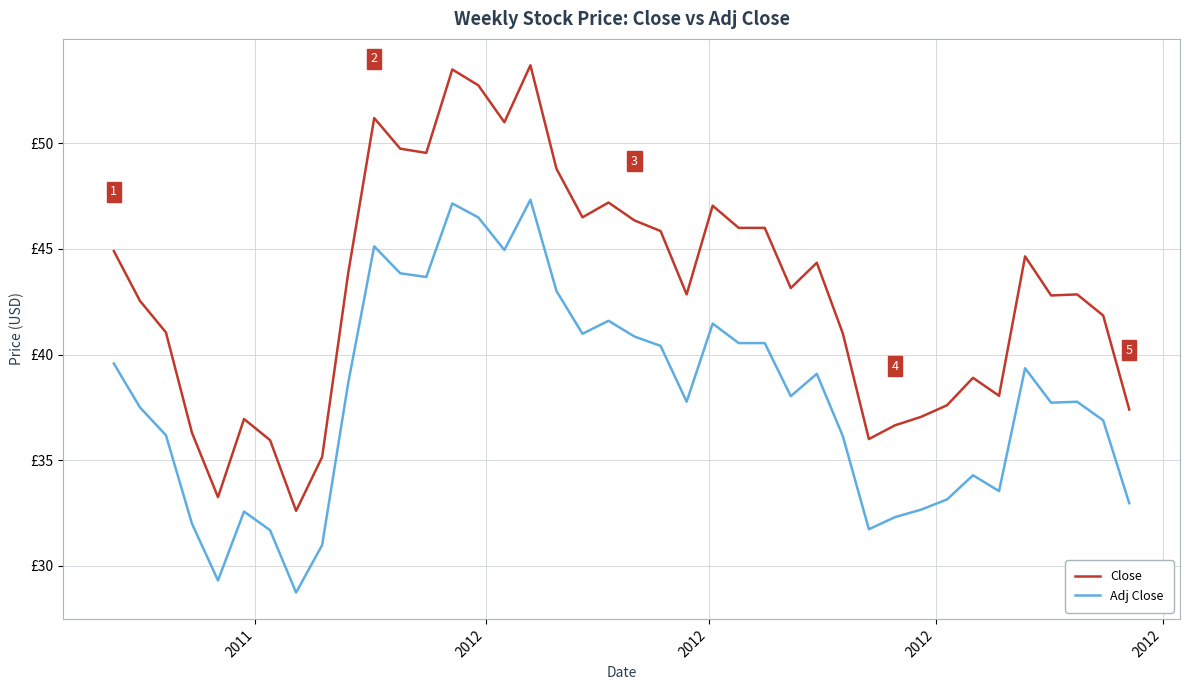

Is this an area chart (filled region under the line)?

No